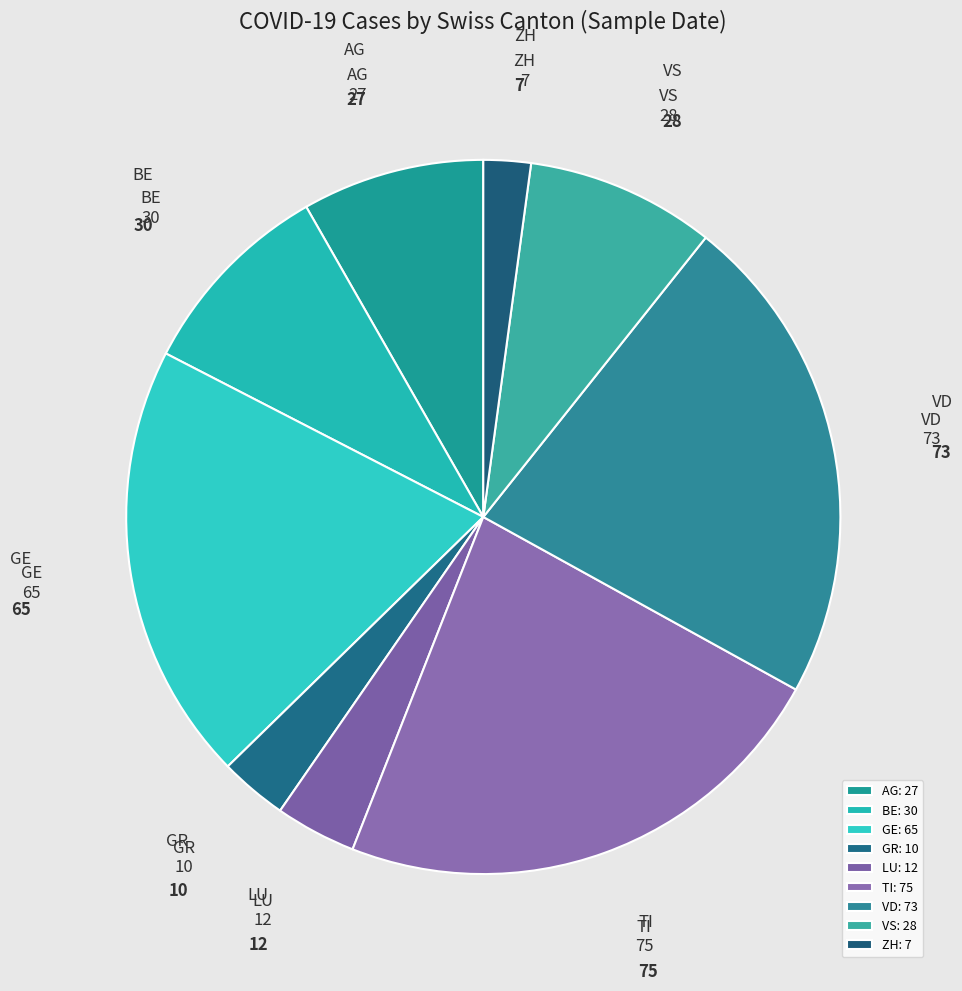

Approximately how many times larger is the value at GR compared to BE?

0.3